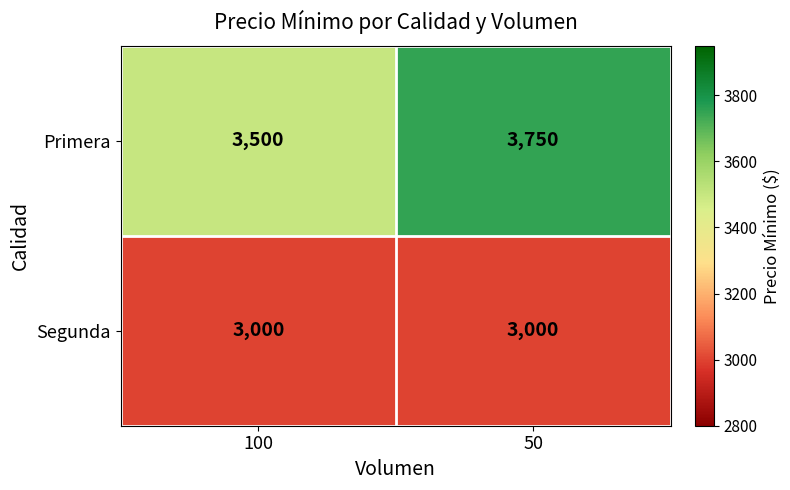

What is the sum of all Segunda values?

6000